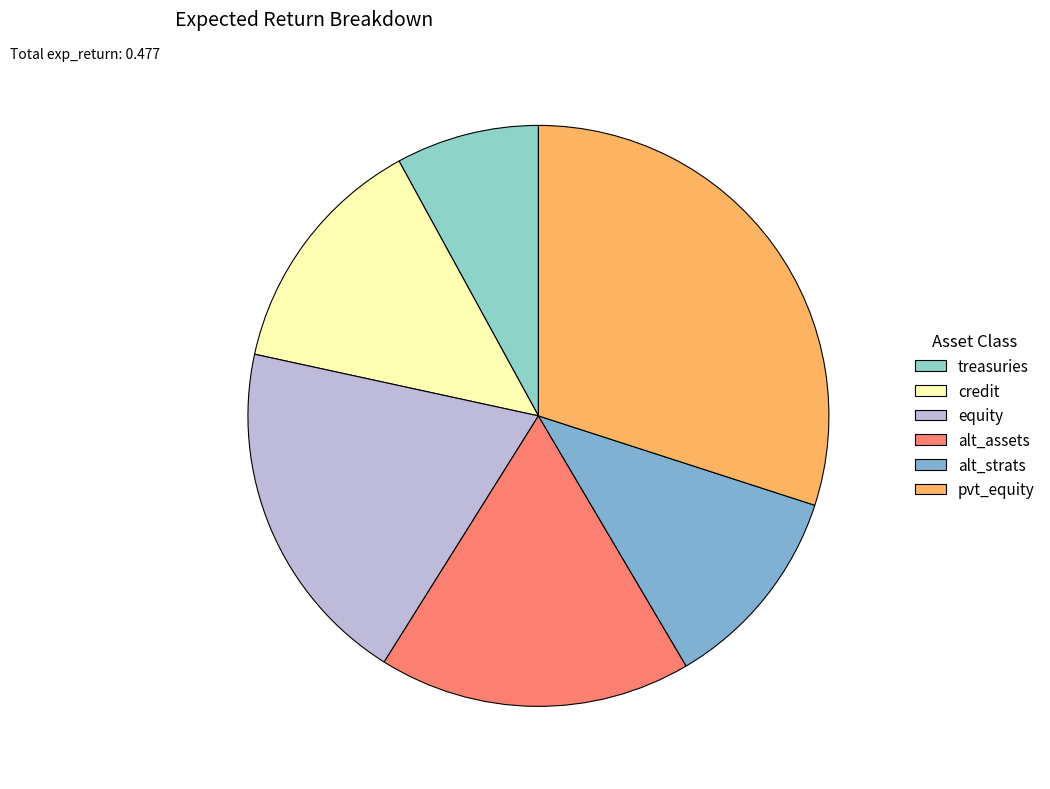

To the nearest percent, what is the combined percentage of equity and treasuries?

27%